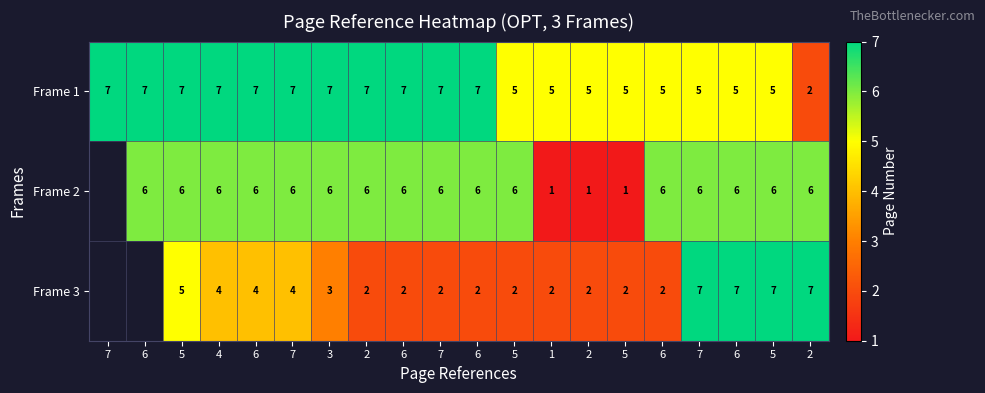

What is the minimum value shown in the chart?

1.0